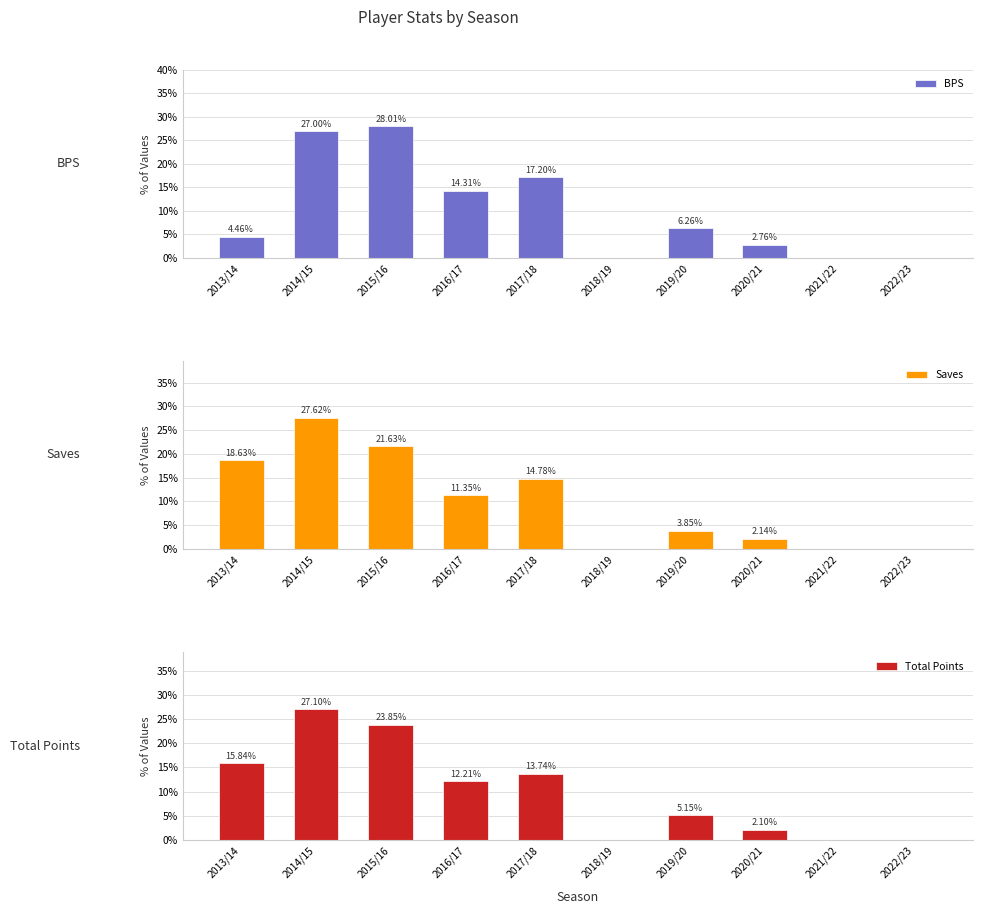

What are all the series names shown in the legend?

BPS, Saves, Total Points